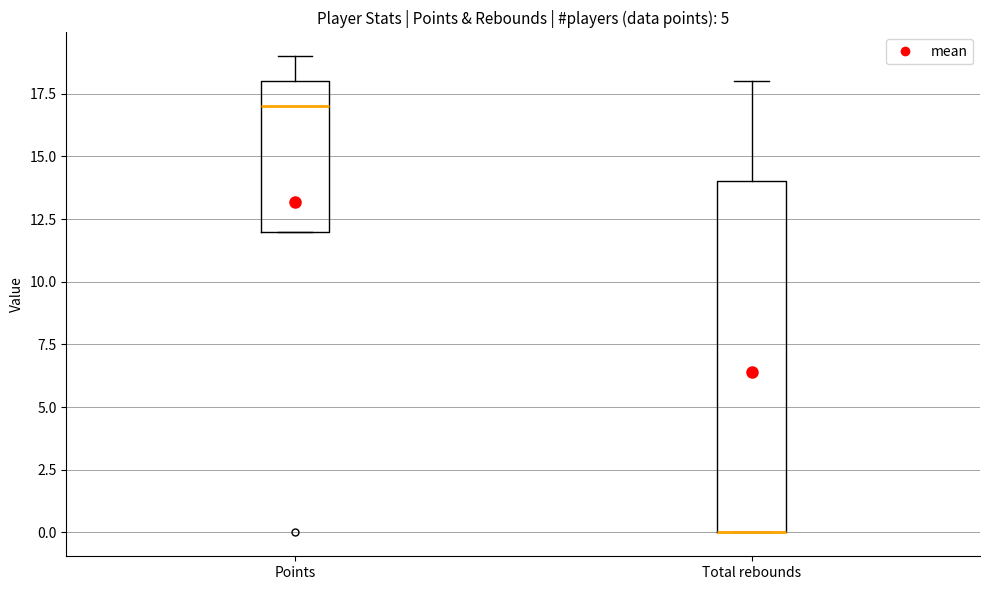

Reading left to right, transcribe this box plot: for each box, give where its median line is, the range the box spans, and where its two whiskers end, as read against the y-axis. The values are not printed on the chart, so give them approximately, as read against the axis.

Points: median 17, box 12 to 18, whiskers 12 to 19
Total rebounds: median 0 (drawn on the box's lower edge), box 0 to 14, whiskers 0 to 18